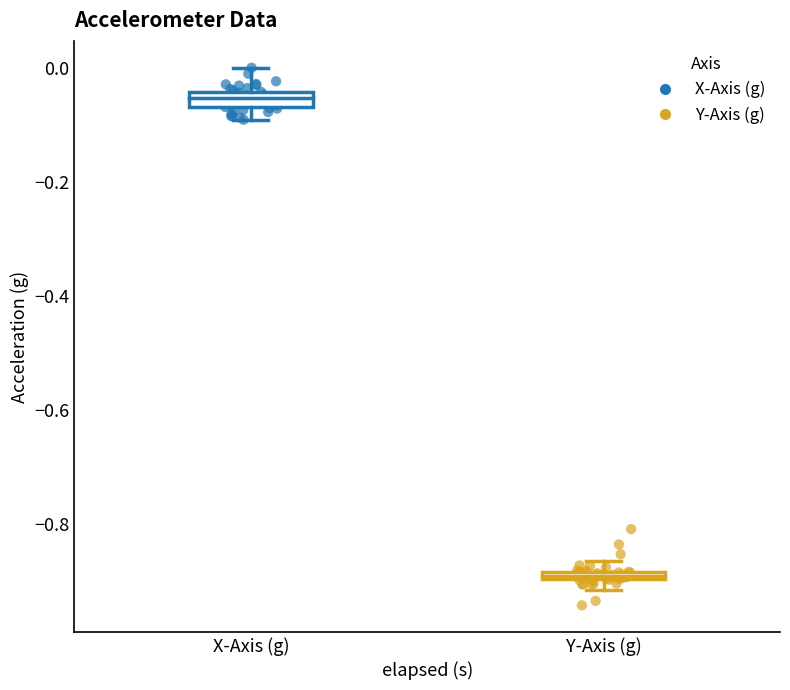

Which series has the largest Y range (max minus min)?

Y-Axis (g)